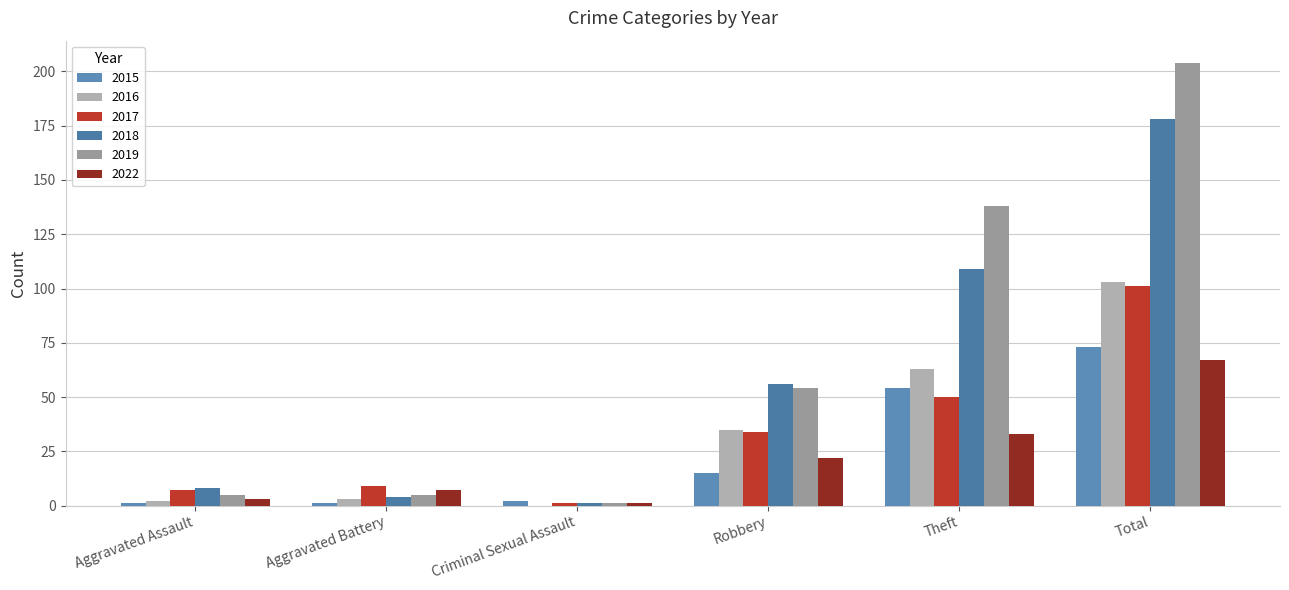

What is the spread (max minus min) of values at Total?

137